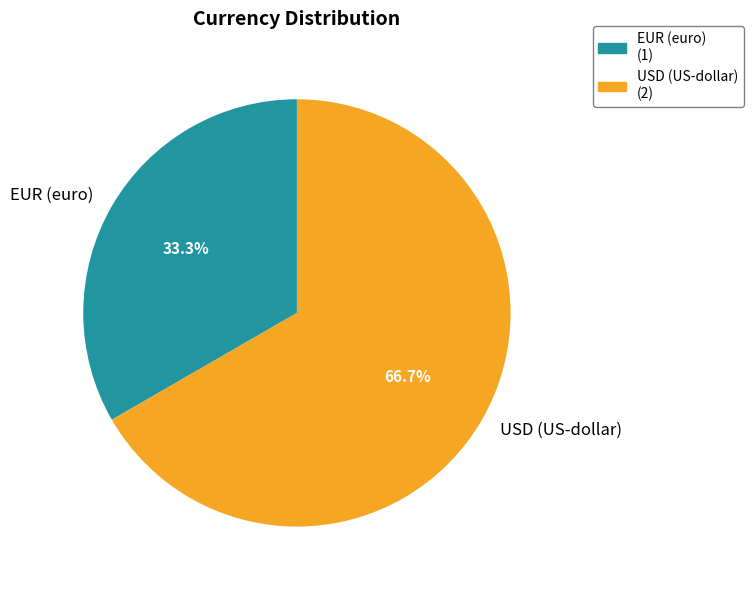

What is the total percentage of USD (US-dollar) and EUR (euro)?

100.0%